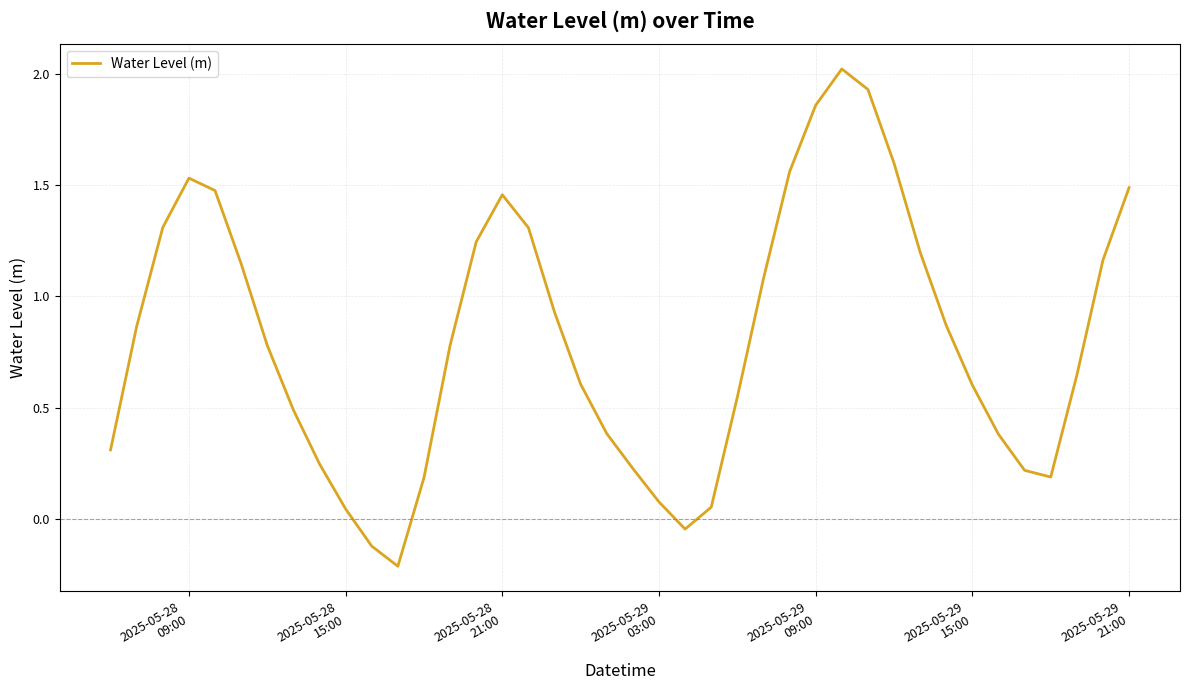

What is the greatest value displayed?

2.0